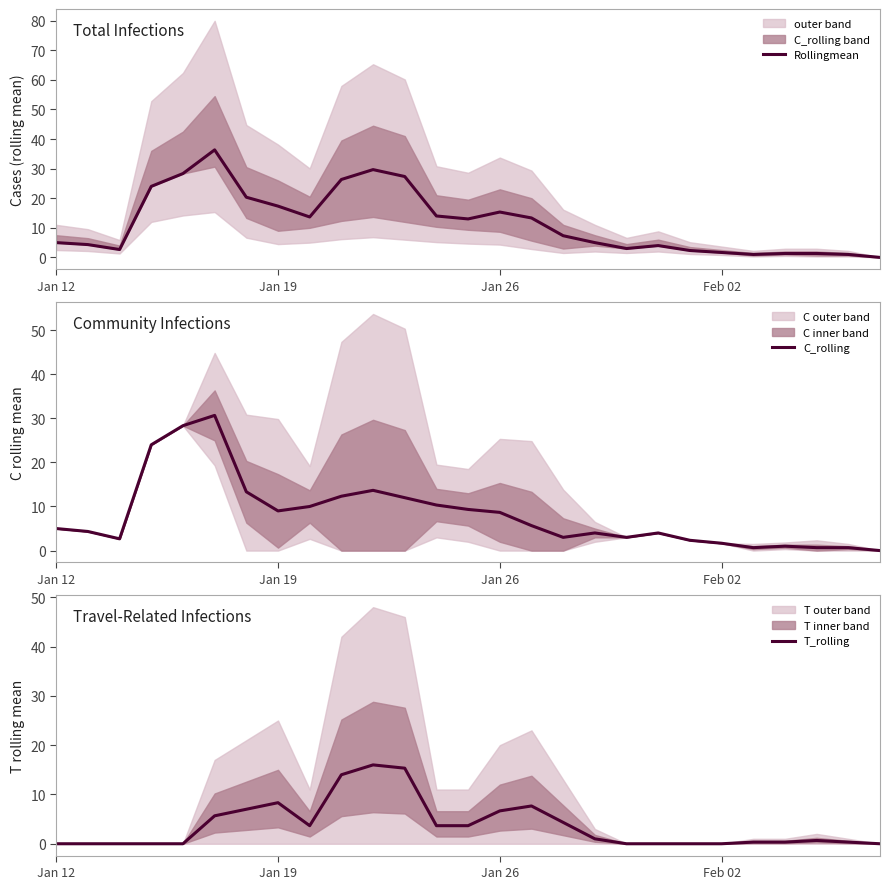

True or false: T_rolling and Rollingmean cross at least once.

False